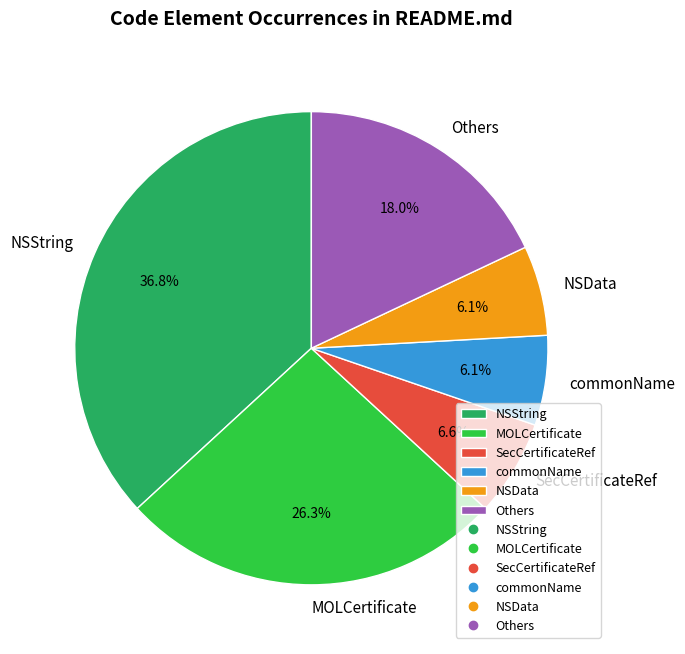

What percentage do SecCertificateRef and commonName together represent?

12.7%